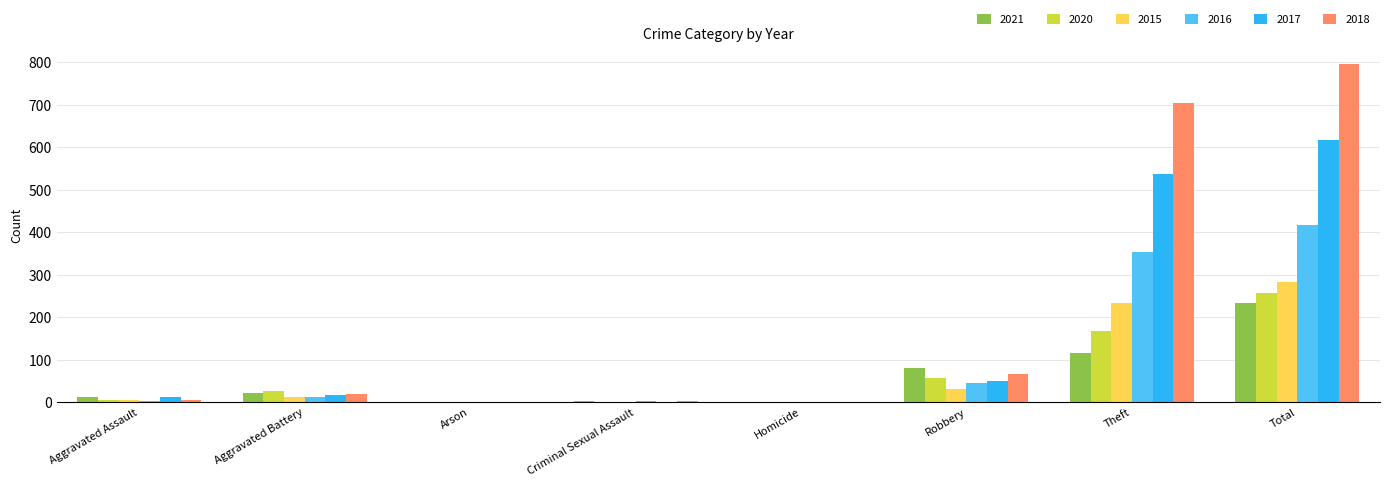

Which category has the highest value across all series?

Total